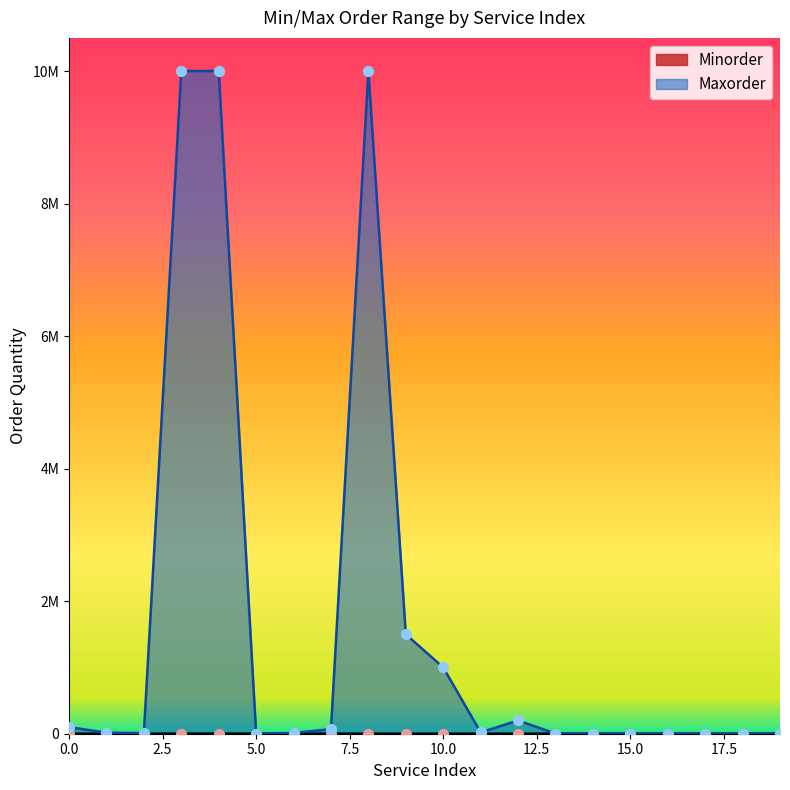

Which series reaches the maximum Y coordinate?

Maxorder